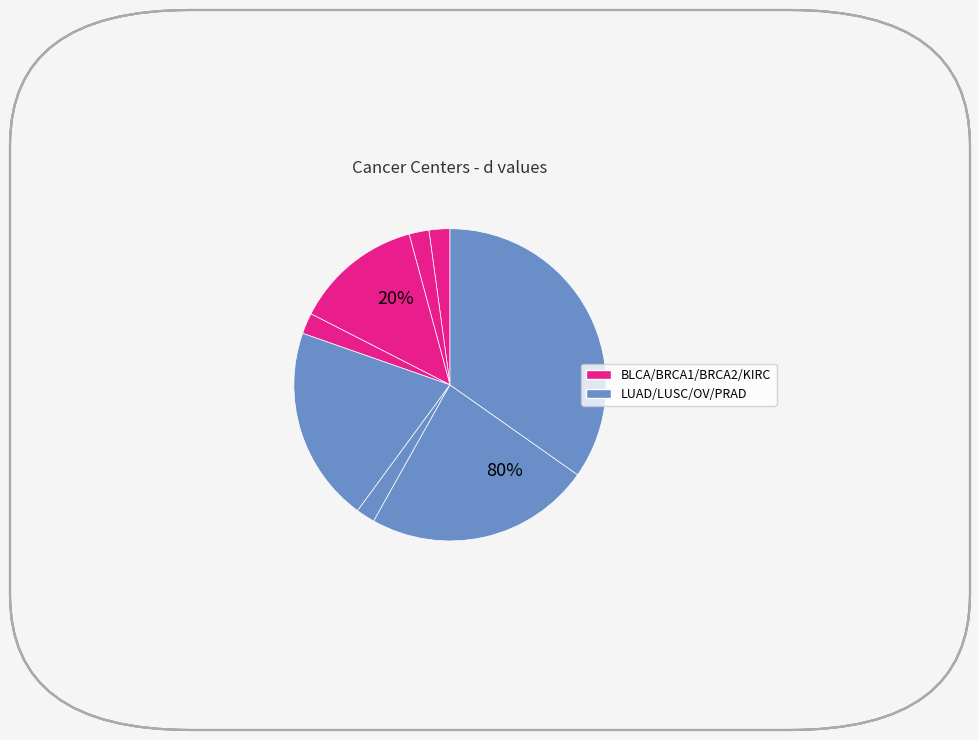

To the nearest percent, what portion does PRAD represent?

35%